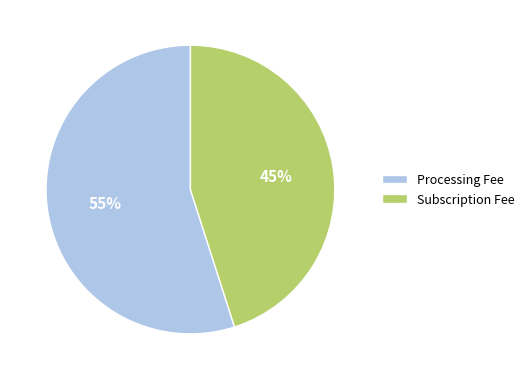

True or false: Subscription Fee accounts for 45% of the total.

True